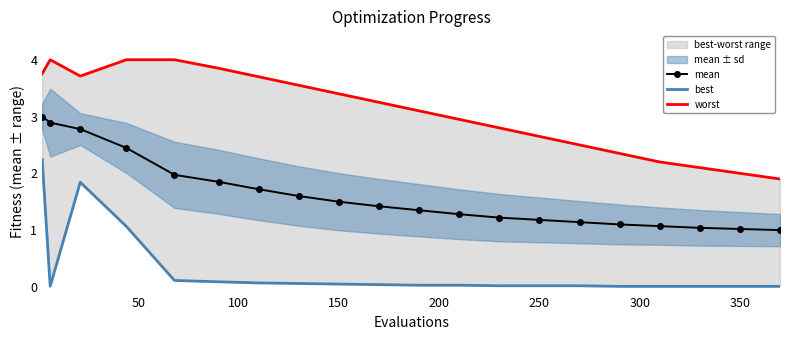

How many lines are shown in the chart?

3